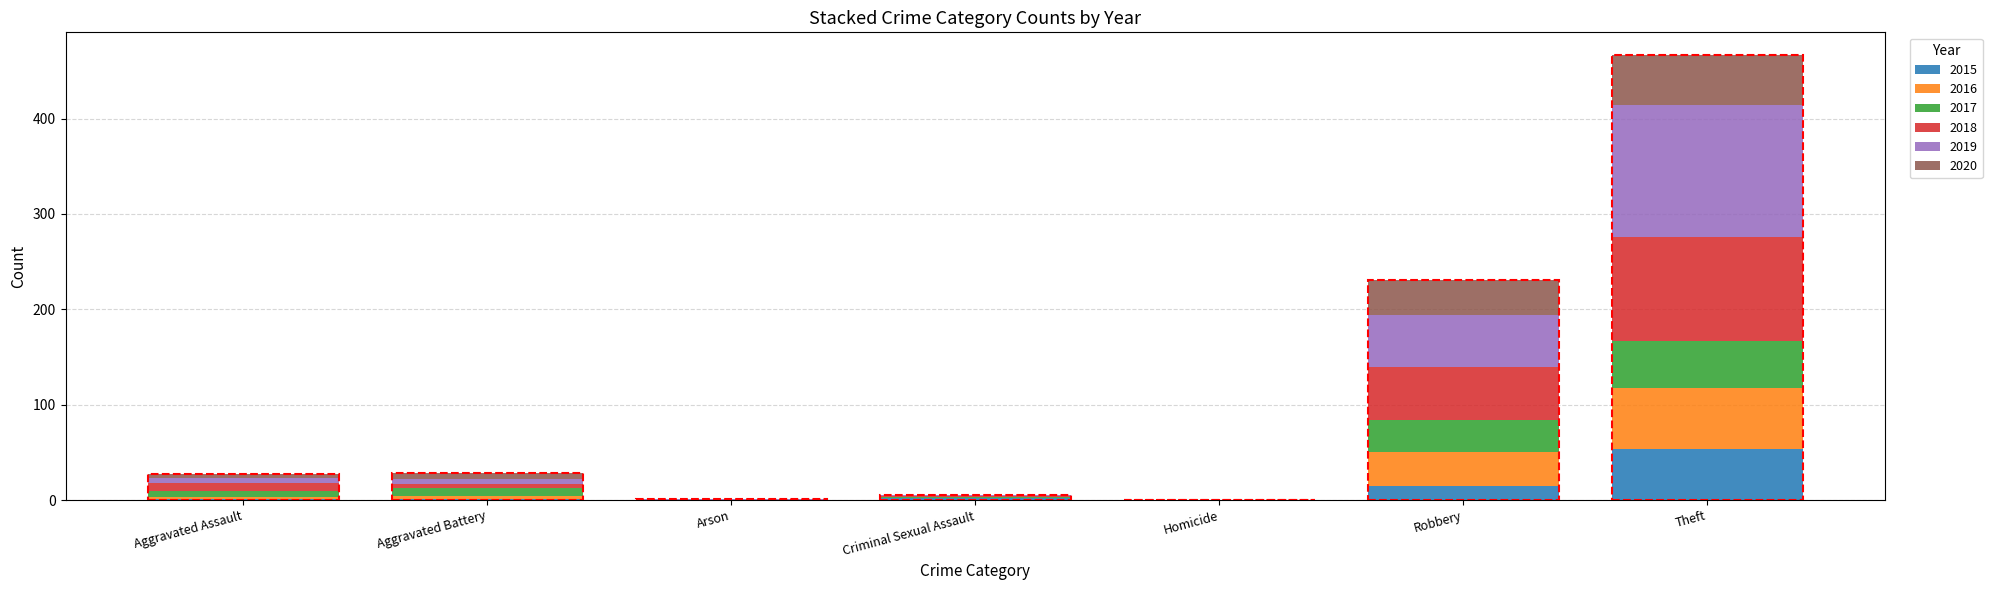

At which label does 2015 reach its peak?

Theft